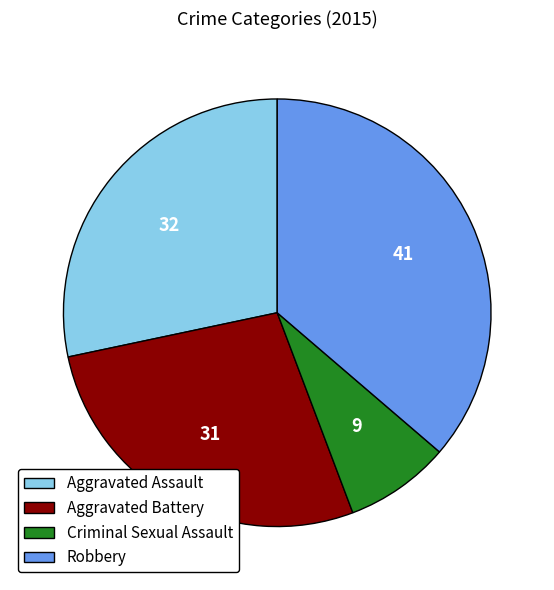

Is there a majority slice in this chart?

No